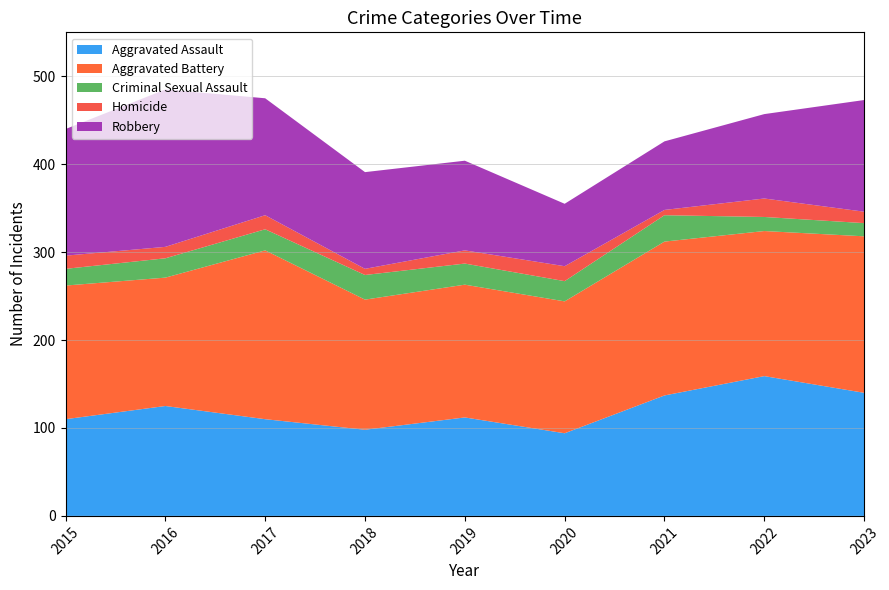

Reading left to right, transcribe all the data shown in this chart.

Aggravated Assault: 110	125	110	98	112	94	137	159	140
Aggravated Battery: 152	146	192	148	151	150	175	165	178
Criminal Sexual Assault: 19	22	24	28	24	23	30	16	15
Homicide: 15	13	16	7	15	17	6	21	13
Robbery: 144	179	133	110	102	71	78	96	127